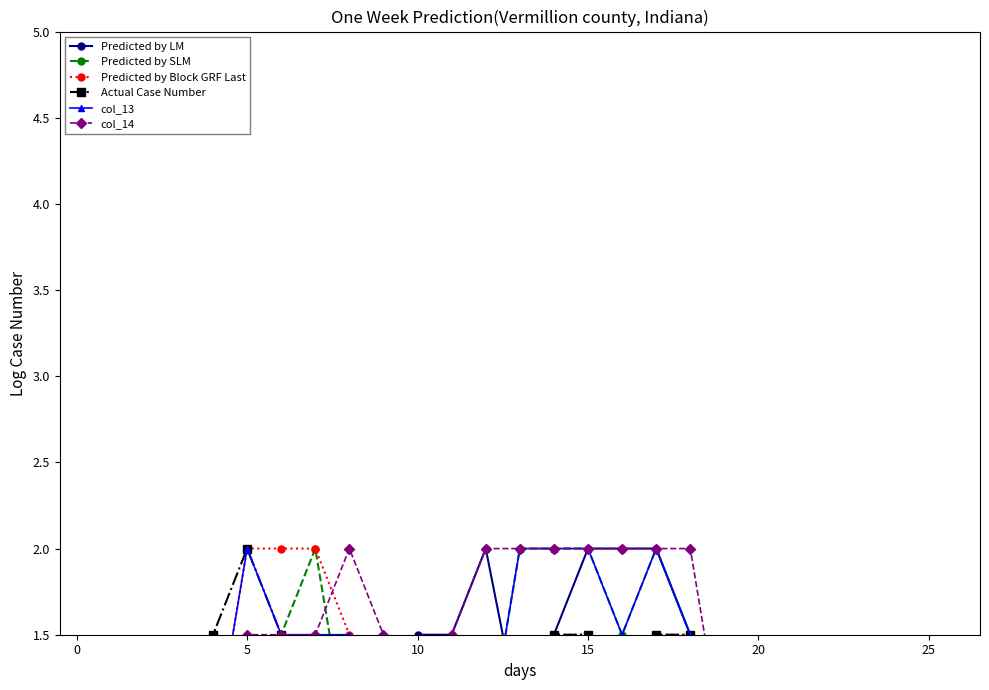

List the series in order of their peak value, lowest first.

Predicted by LM, Predicted by SLM, Predicted by Block GRF Last, Actual Case Number, col_13, col_14